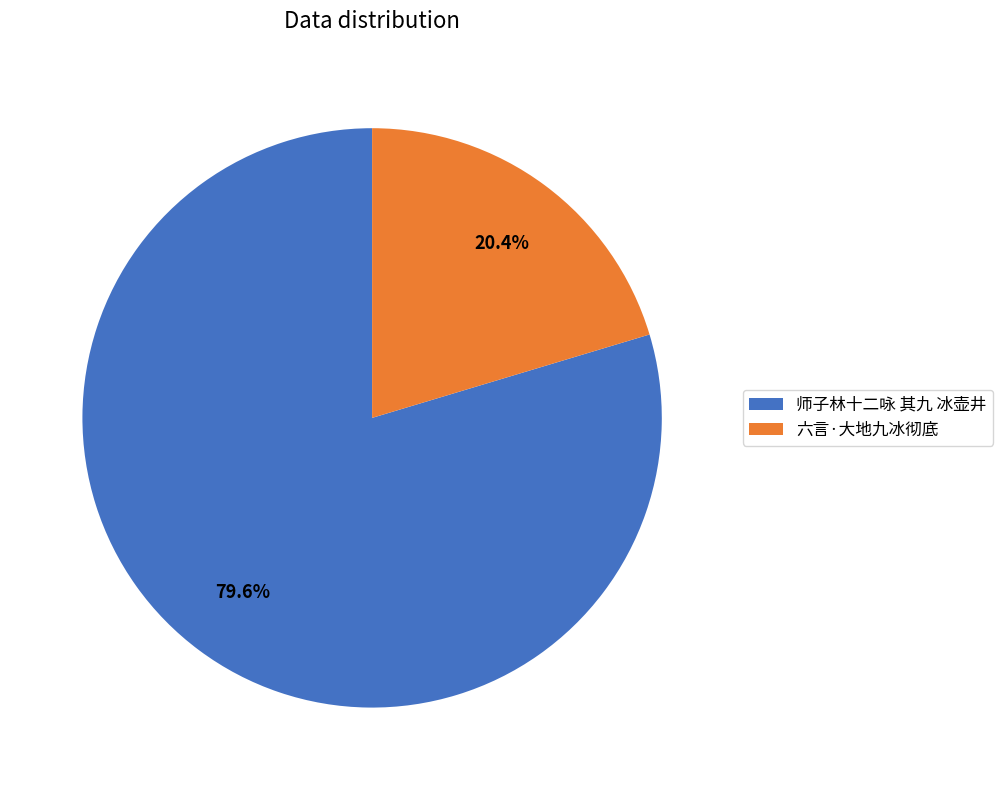

Which slice is the smallest?

六言·大地九冰彻底